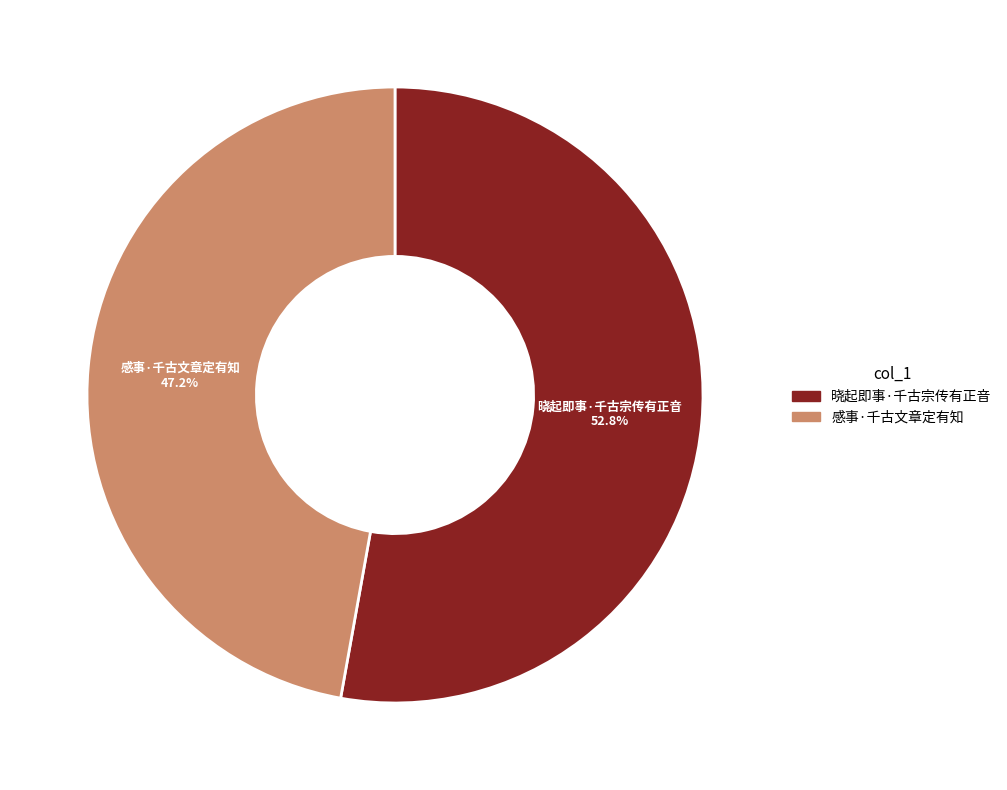

The 感事·千古文章定有知 slice represents 47% of the pie. True or false?

True